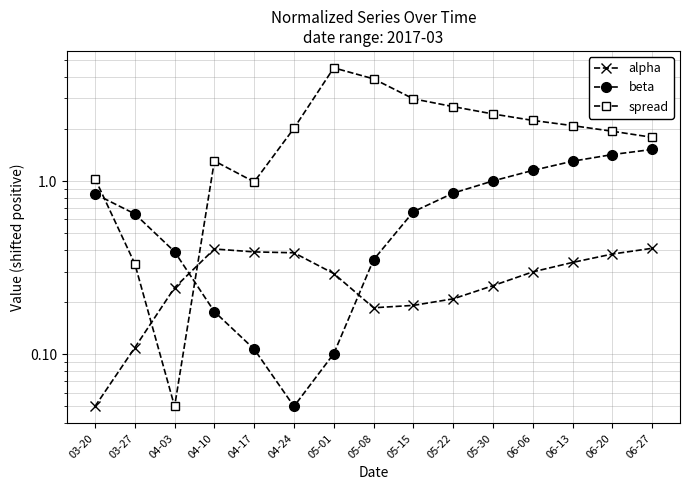

What is the label of the 9th point from the left?

05-15